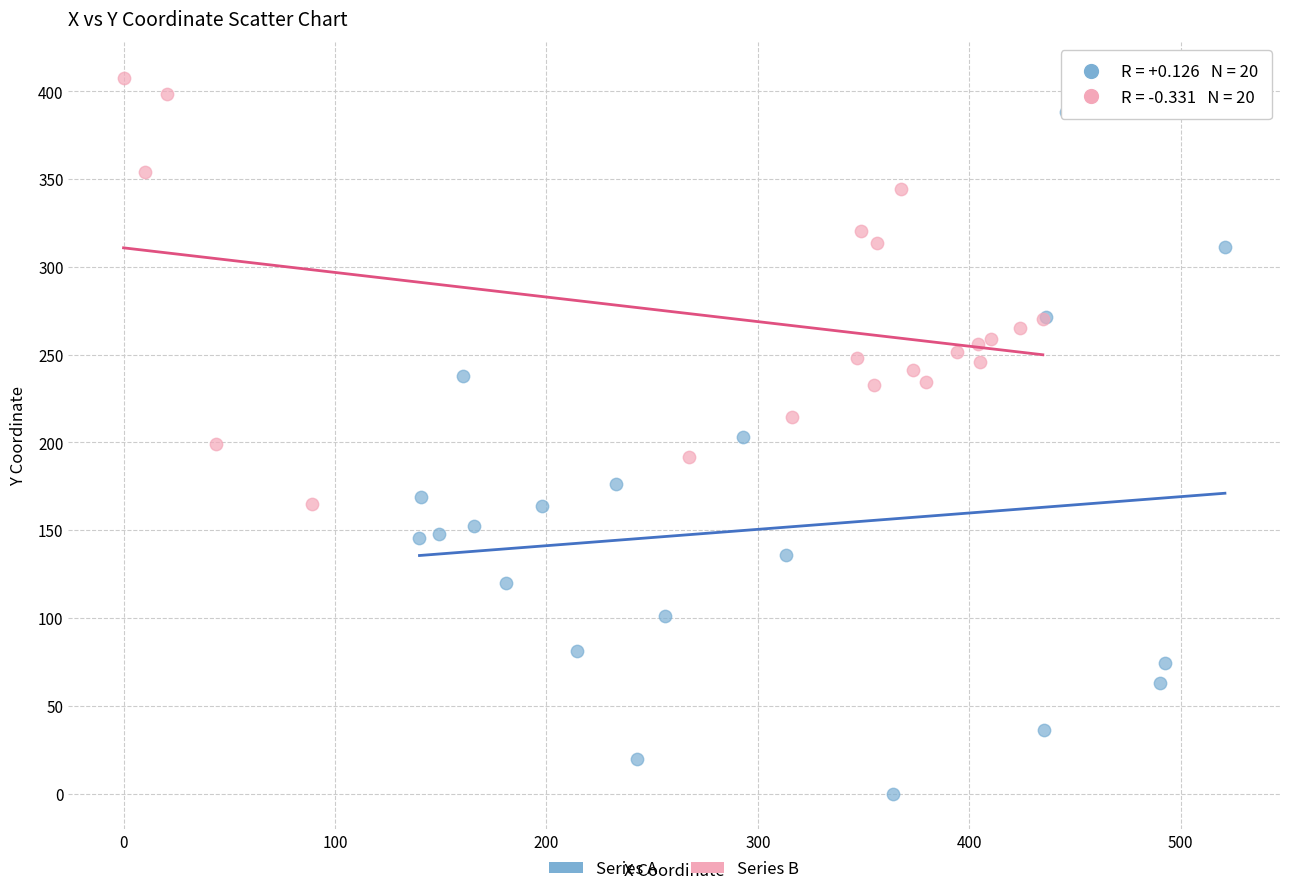

Which series contains the highest Y value?

Series B